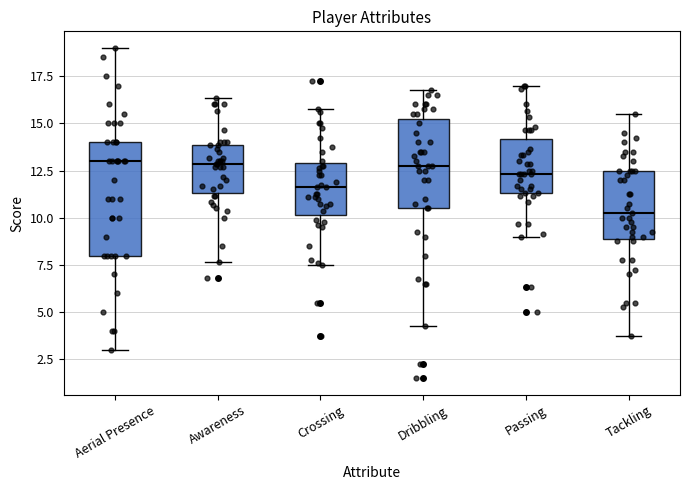

Where does the lower whisker of the box for Aerial Presence end on the y-axis? The values are not printed on the chart, so give them approximately, as read against the axis.

3.0